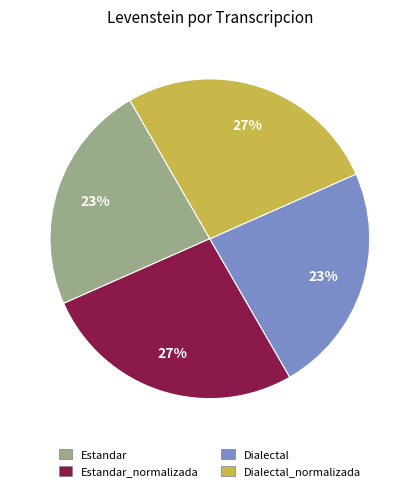

To the nearest percent, what is the average slice percentage?

25%